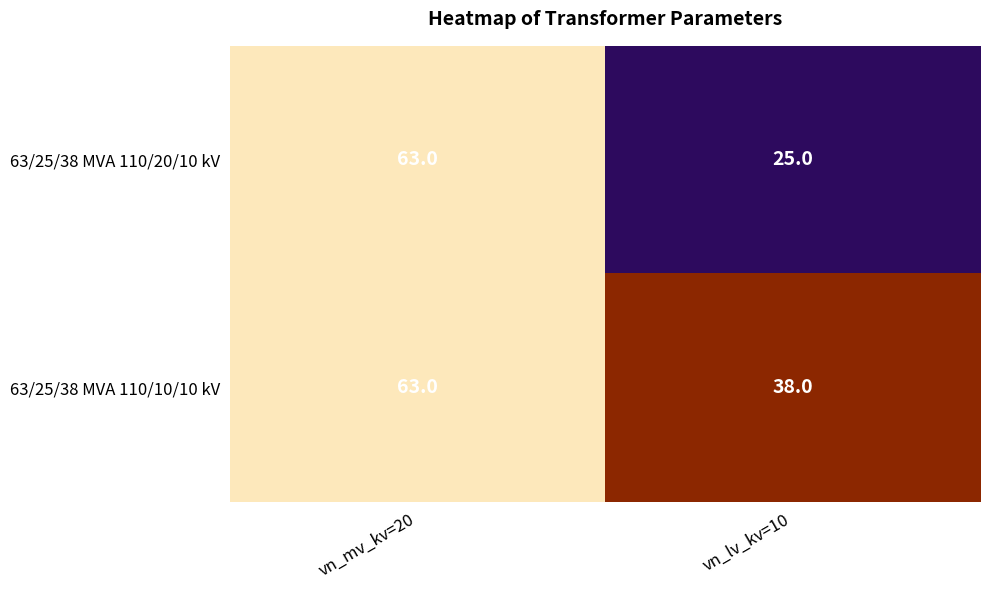

What is the difference between the maximum and minimum values in the 63/25/38 MVA 110/20/10 kV series?

38